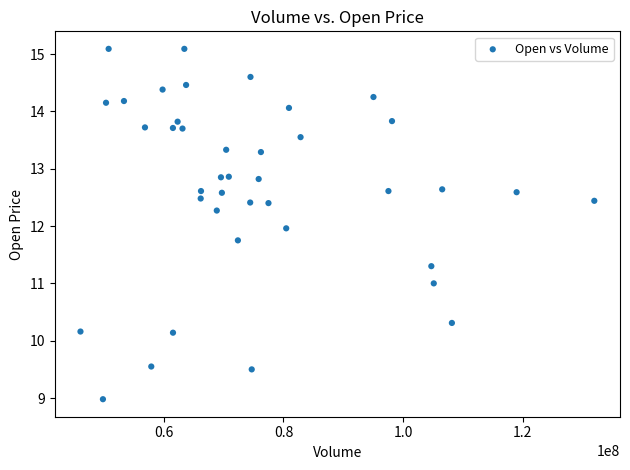

What is the range of Y values (max minus min)?

6.1